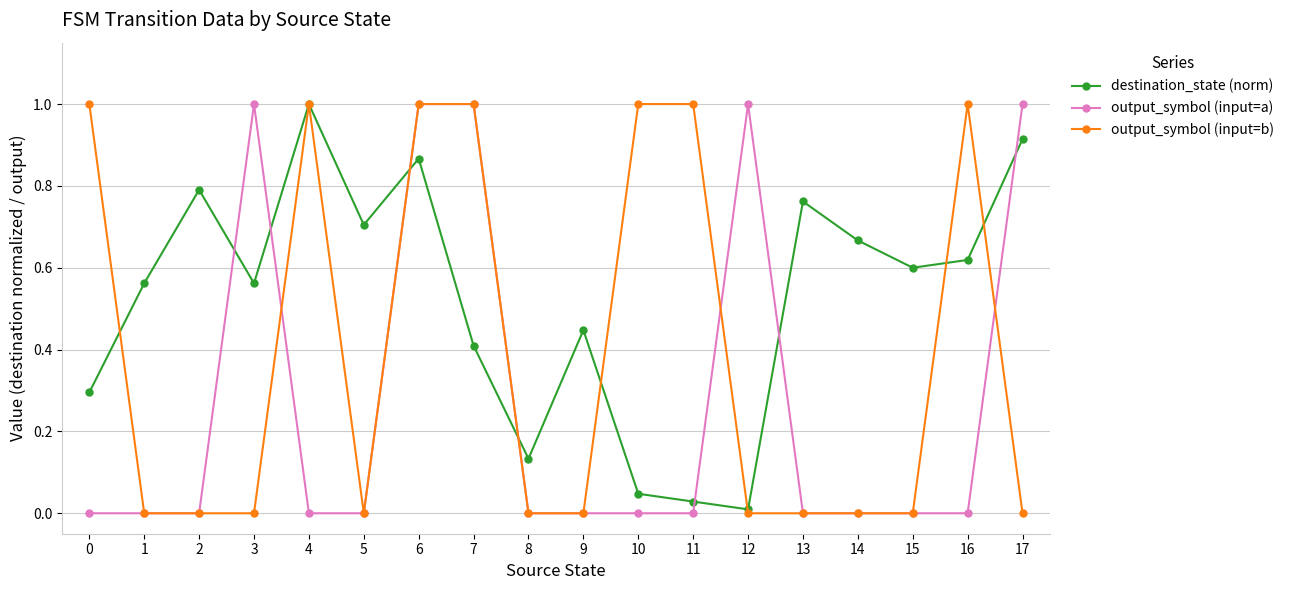

How many lines are shown in the chart?

3